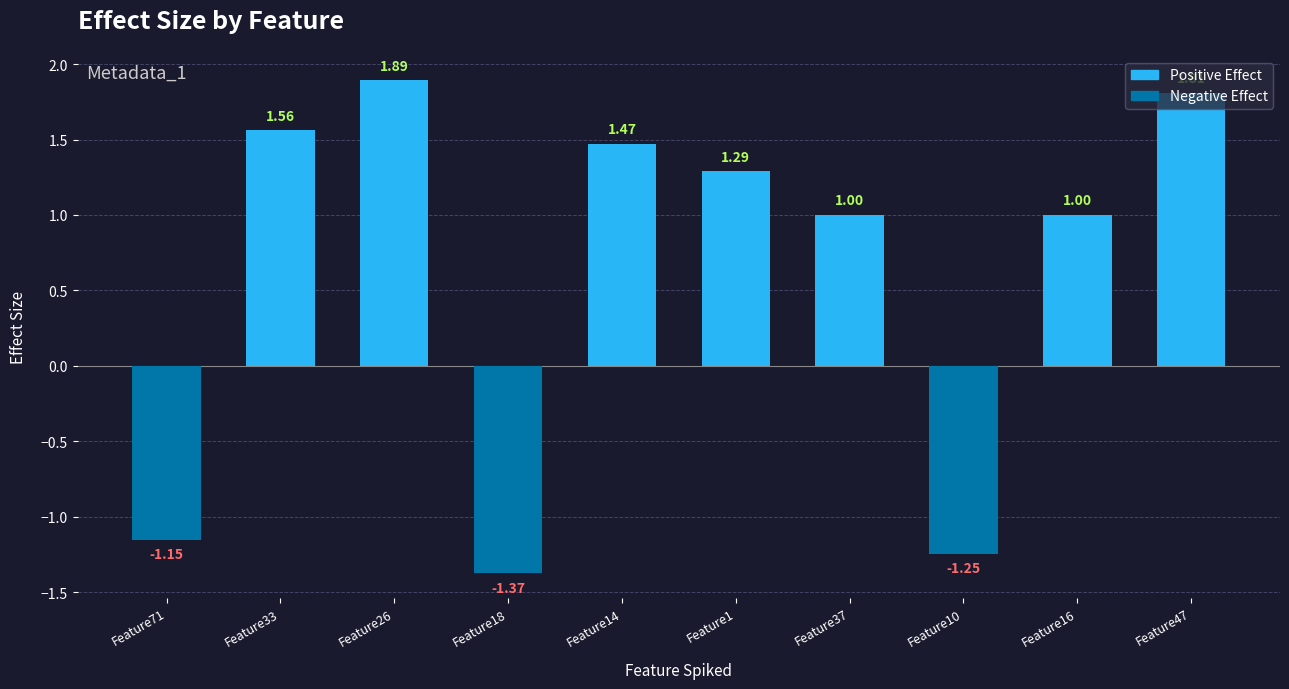

What is the maximum value shown in the chart?

1.9